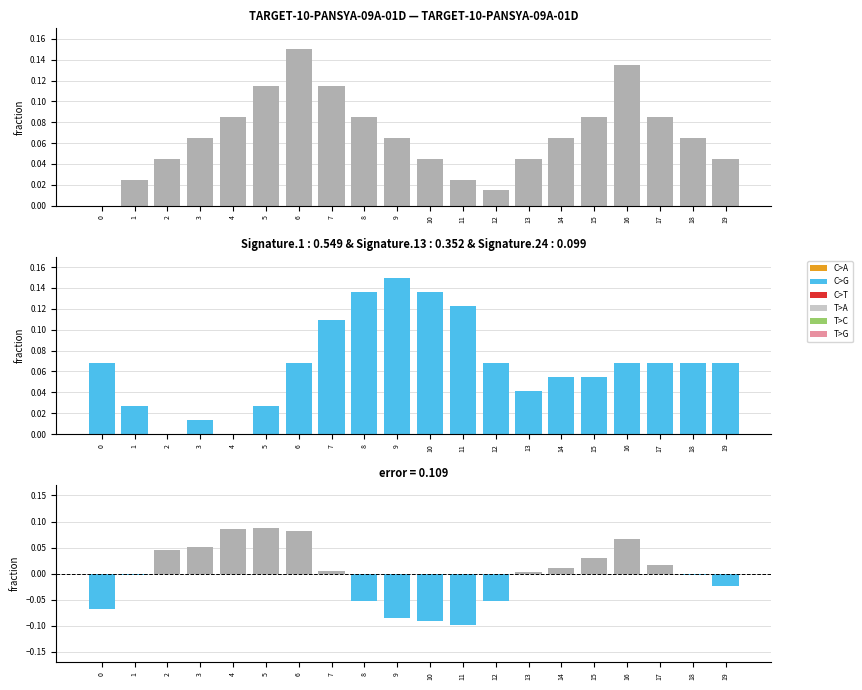

Which series has the largest range (max minus min)?

x